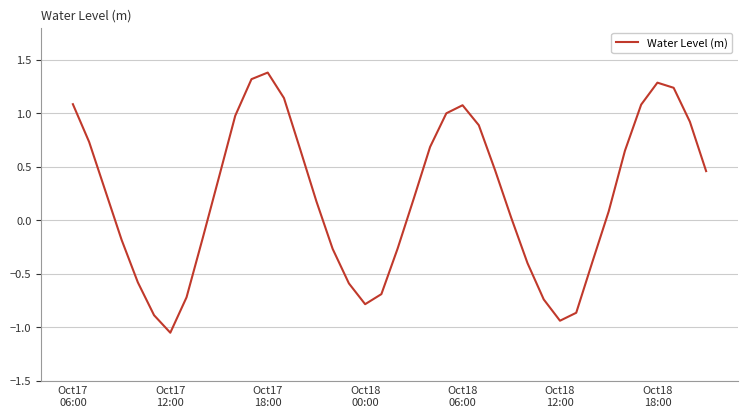

What is the difference between the maximum and minimum values?

2.4